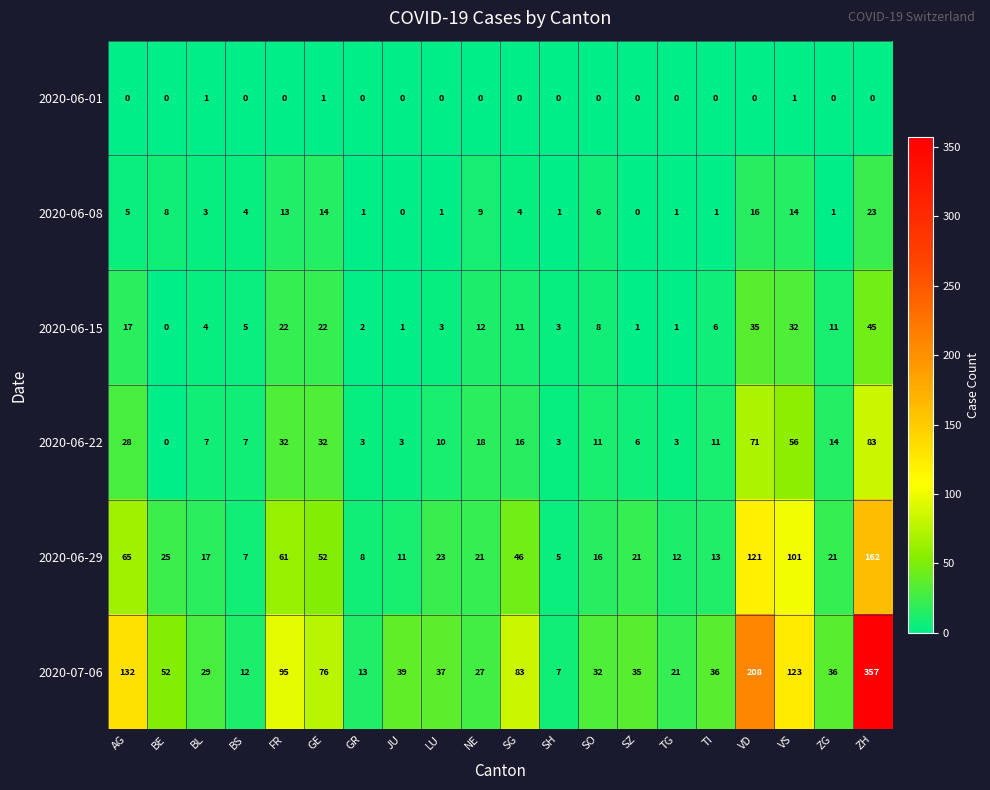

The value of 2020-06-01 at TG is 0. True or false?

True